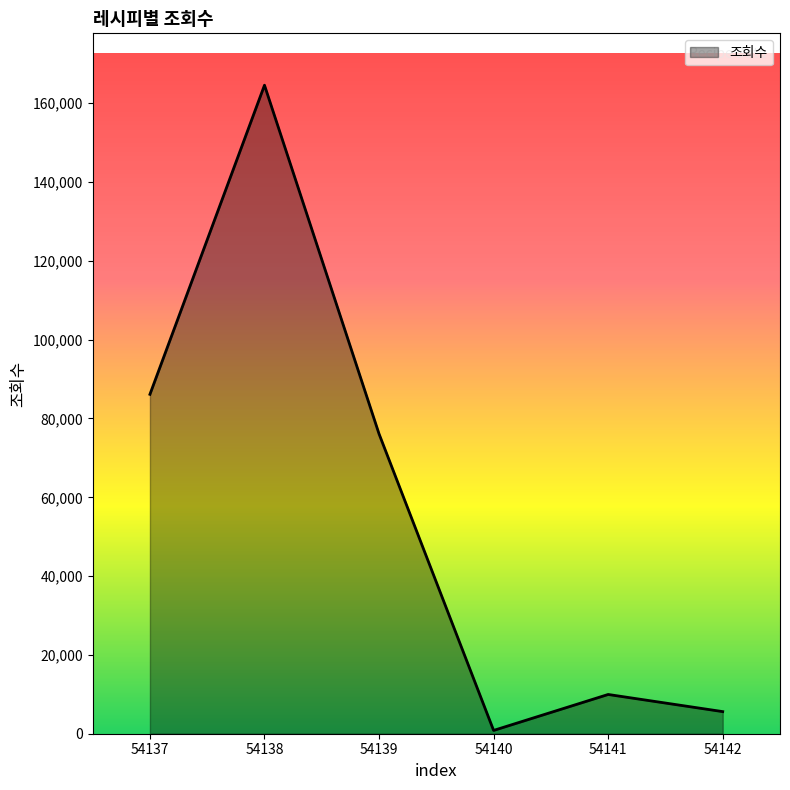

Reading right to left, extract all data points from this chart.

5611	9962	837	76091	164584	86134